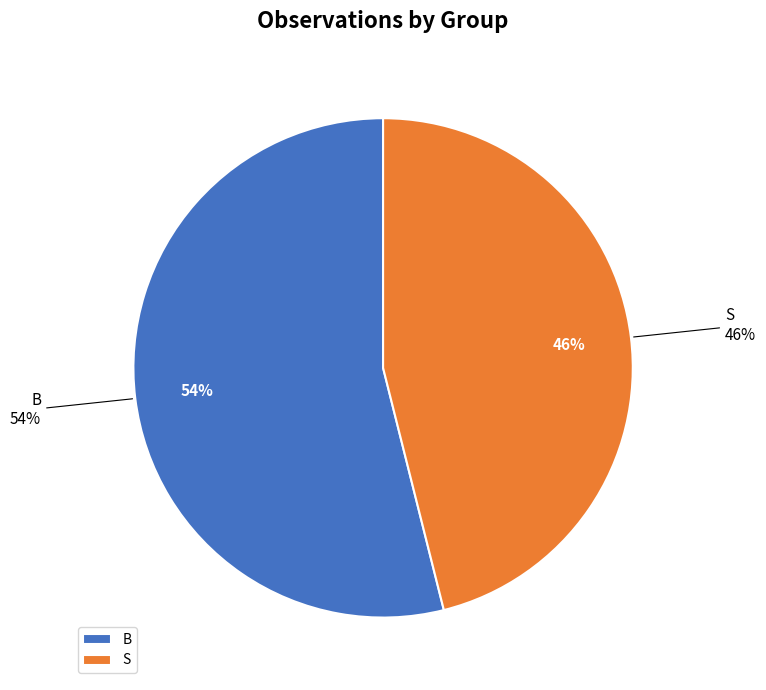

Count the number of slices in the pie.

2